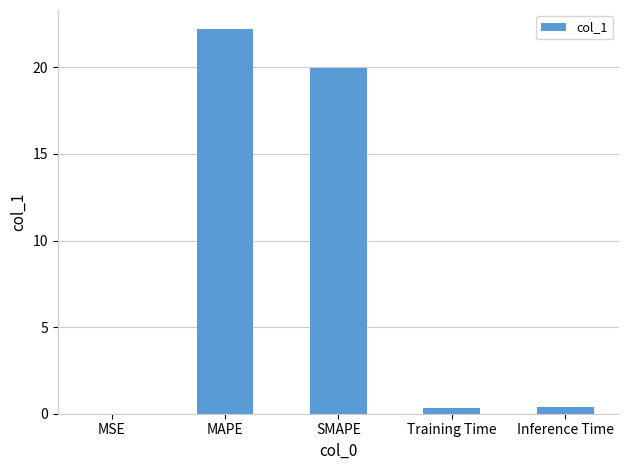

Is it true that the value at MAPE is 22.2?

True